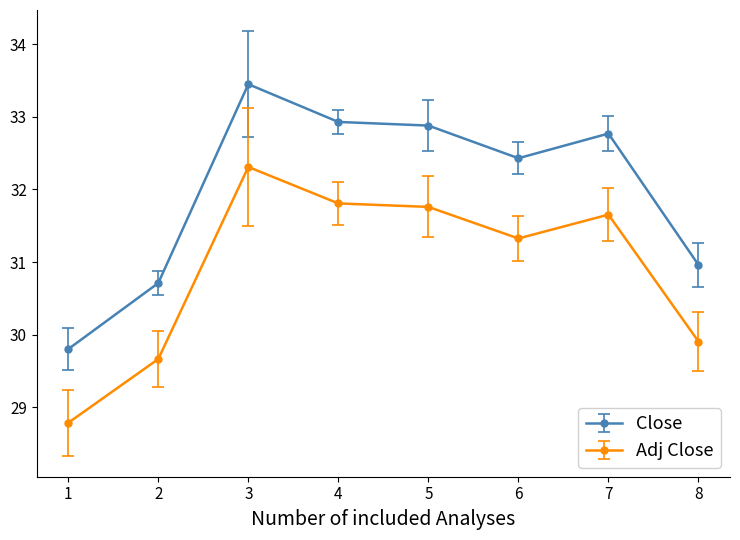

How many values in the Adj Close series are below 31?

3